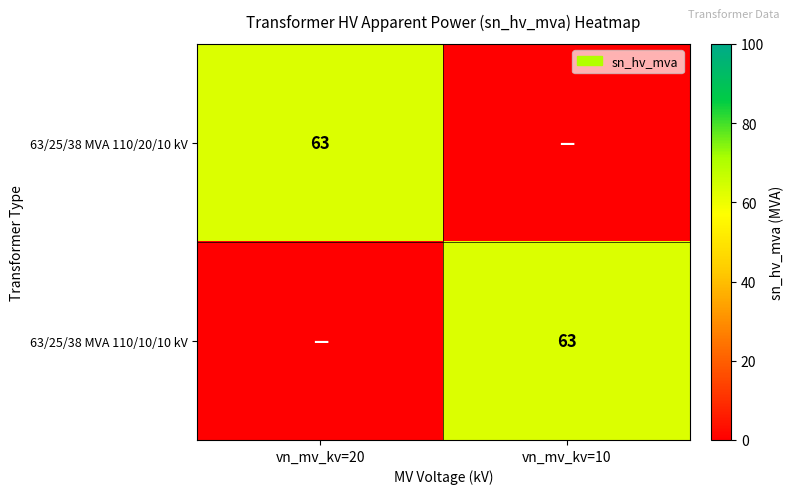

The 63/25/38 MVA 110/10/10 kV series shows 63 at vn_mv_kv=10. True or false?

True